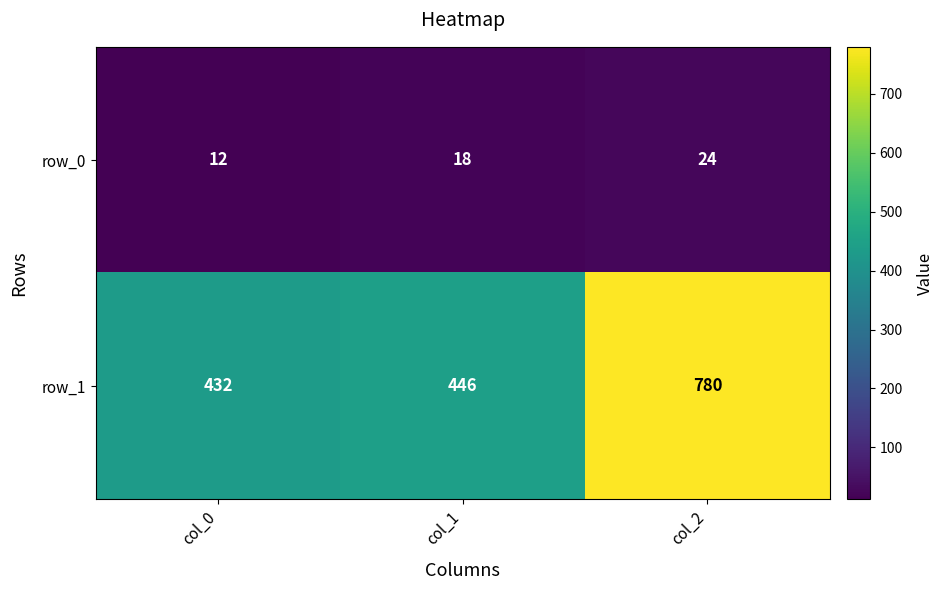

Rank the series by their maximum value, from highest to lowest.

row_1, row_0